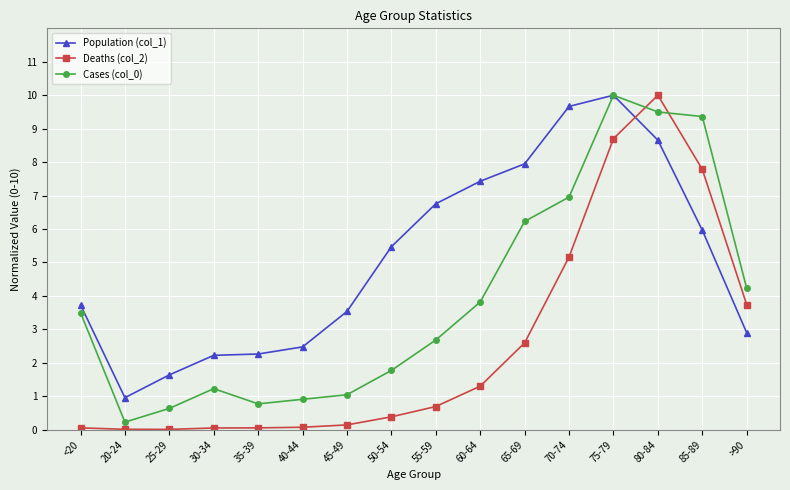

Is it true that Population (col_1) equals 6.8 at 55-59?

True